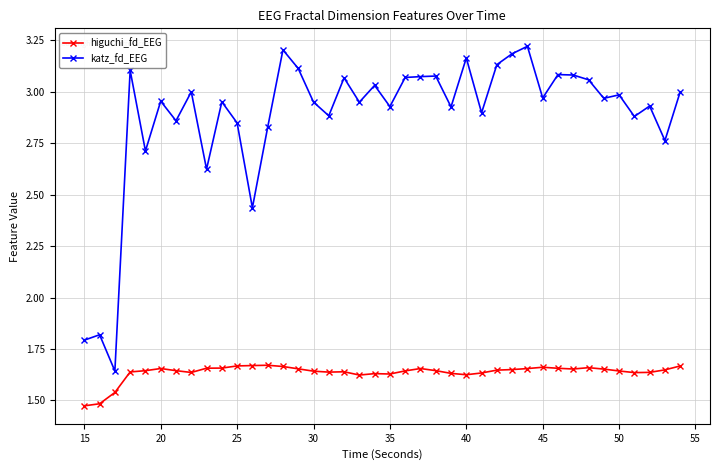

Which series has the largest total across all categories?

katz_fd_EEG